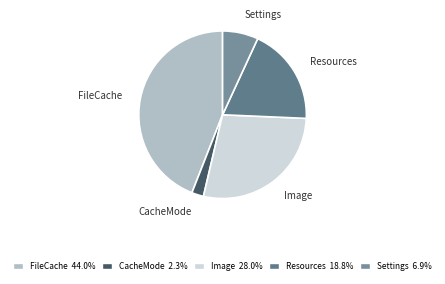

Does Image account for over 50% of the chart?

No